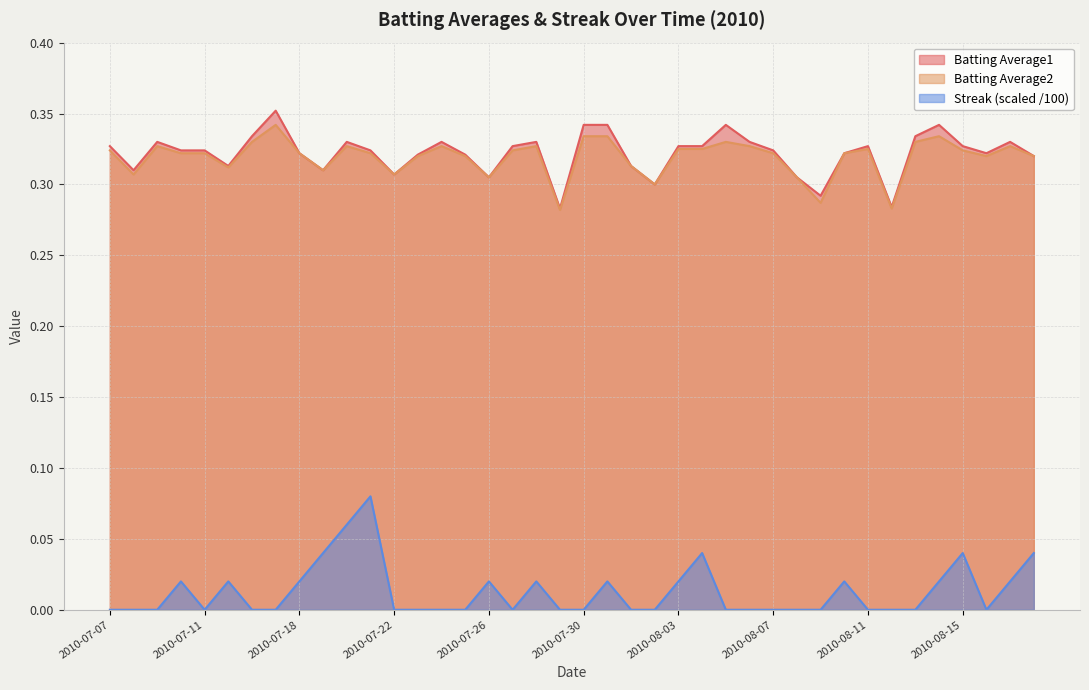

Where is the first local maximum for Batting Average1?

2010-07-09